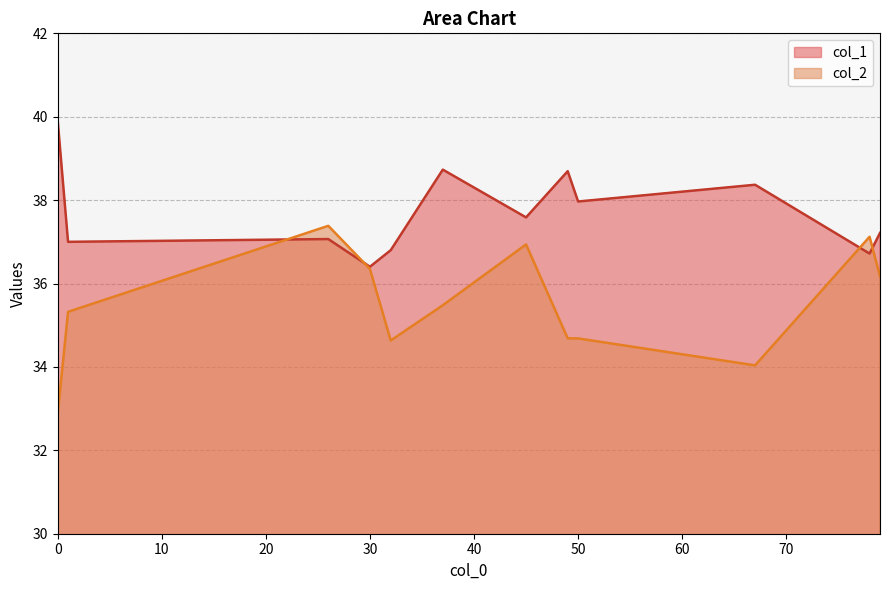

Is the value of col_2 at 1 greater than the value of col_1 at 26?

No